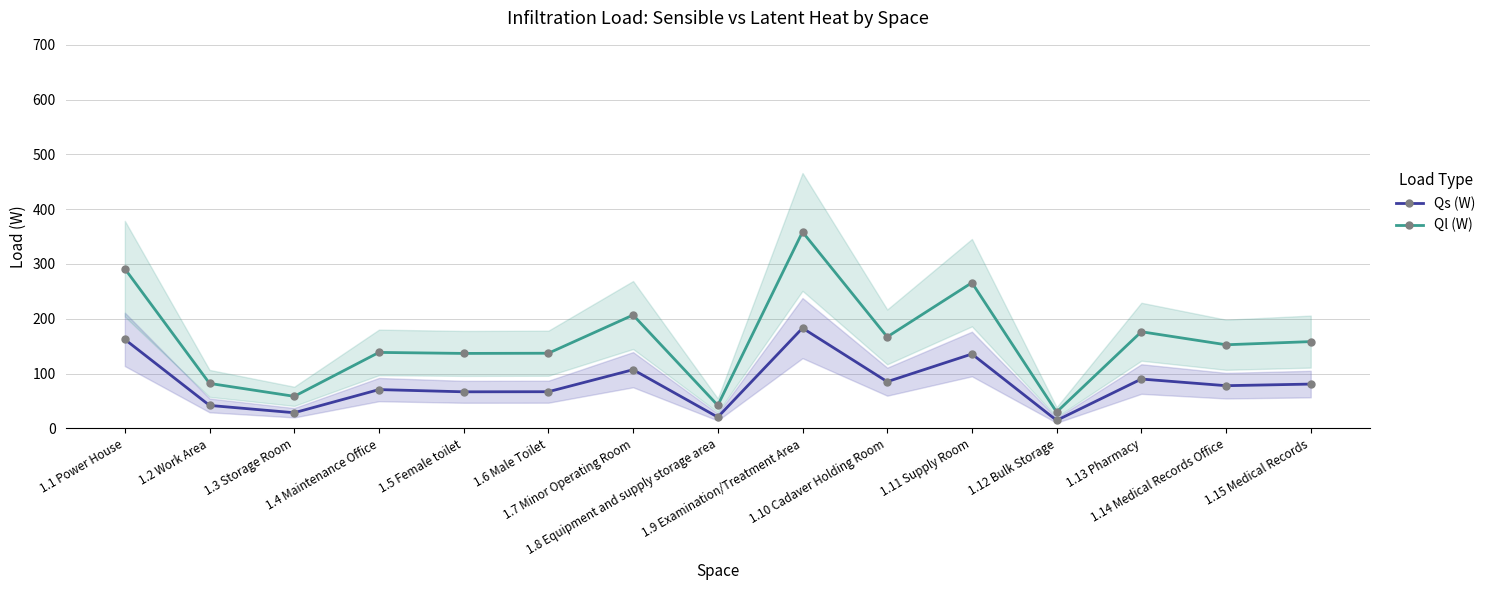

What is the difference between the second highest and minimum values in the Qs (W) series?

147.9